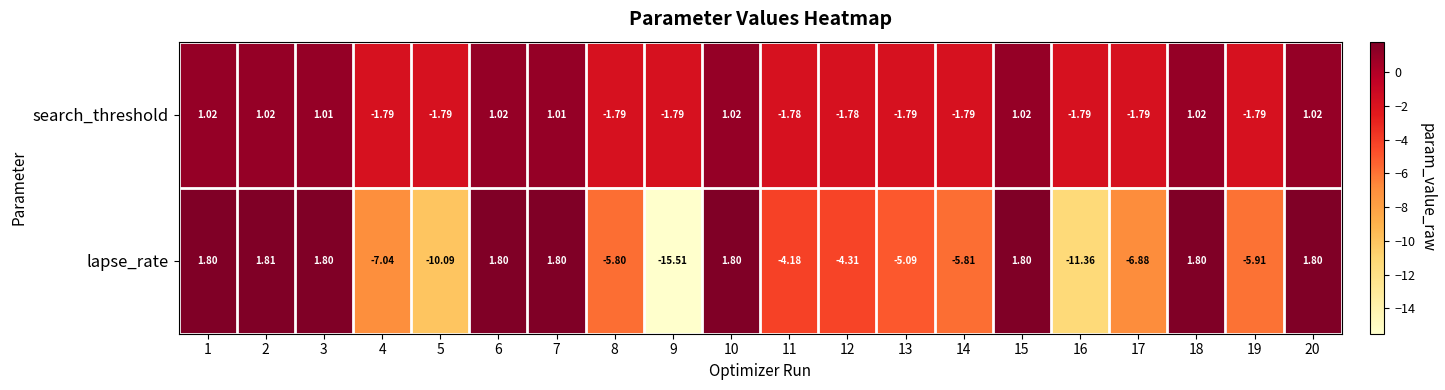

Which series has the widest spread of values?

lapse_rate